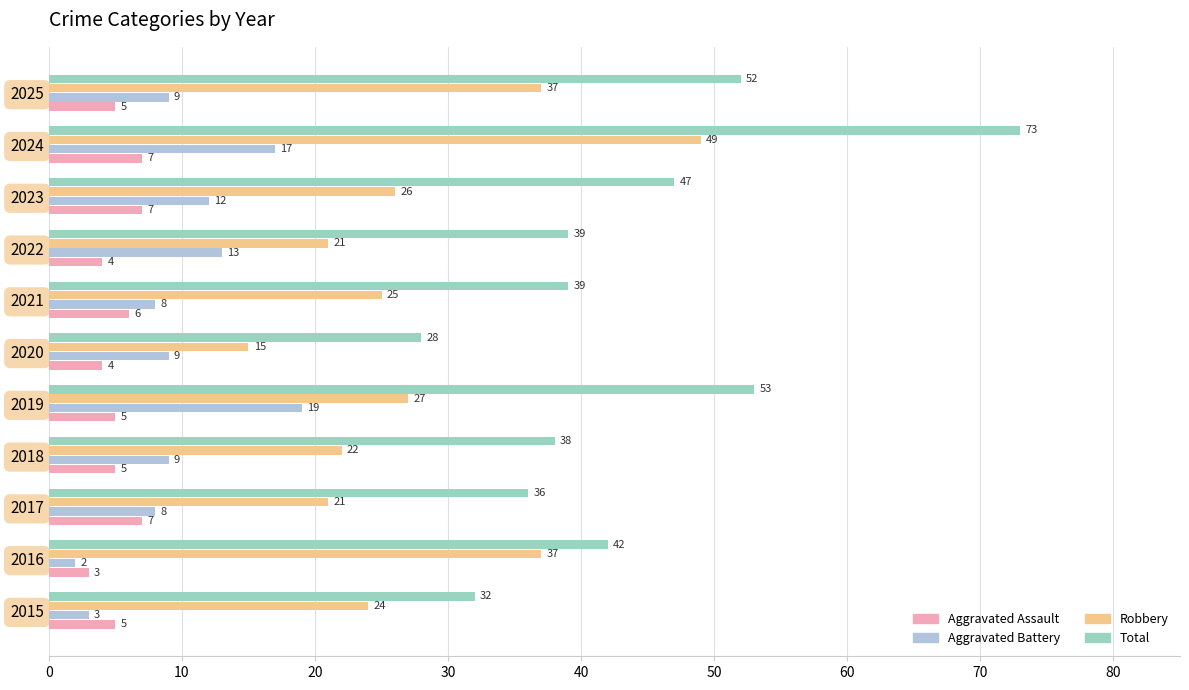

What is the average value of the Aggravated Battery series?

10